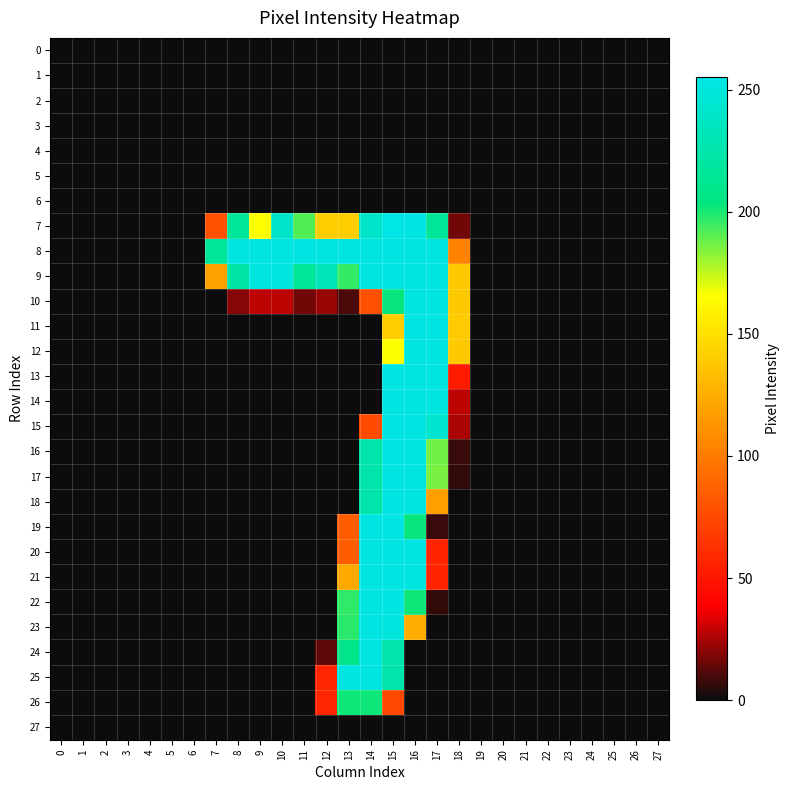

At how many categories does at least one series exceed 116?

12